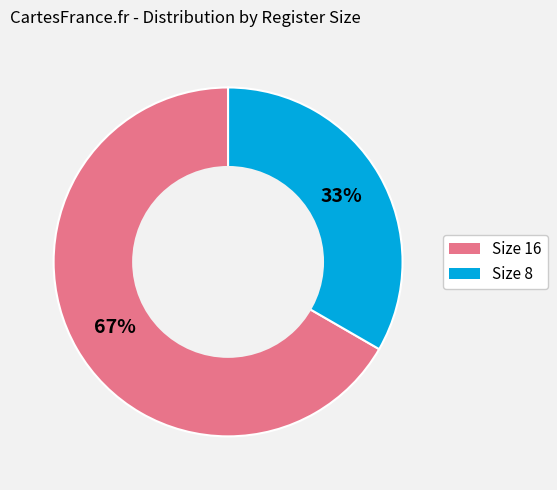

Is the sum of Size 16 and Size 8 greater than half?

Yes